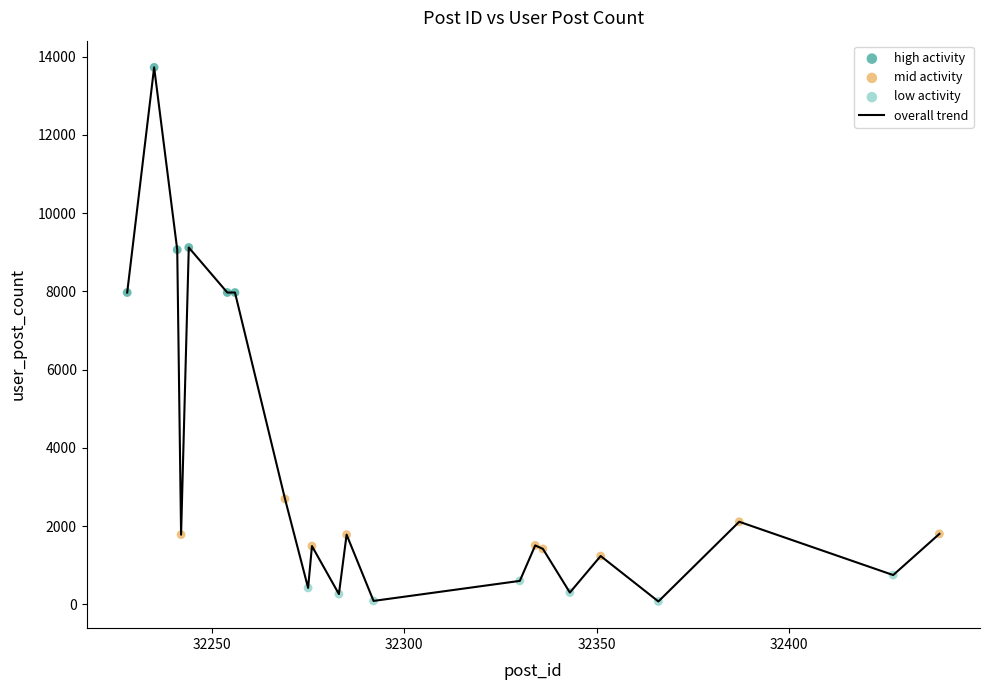

What is the difference between the maximum and minimum values?

13656